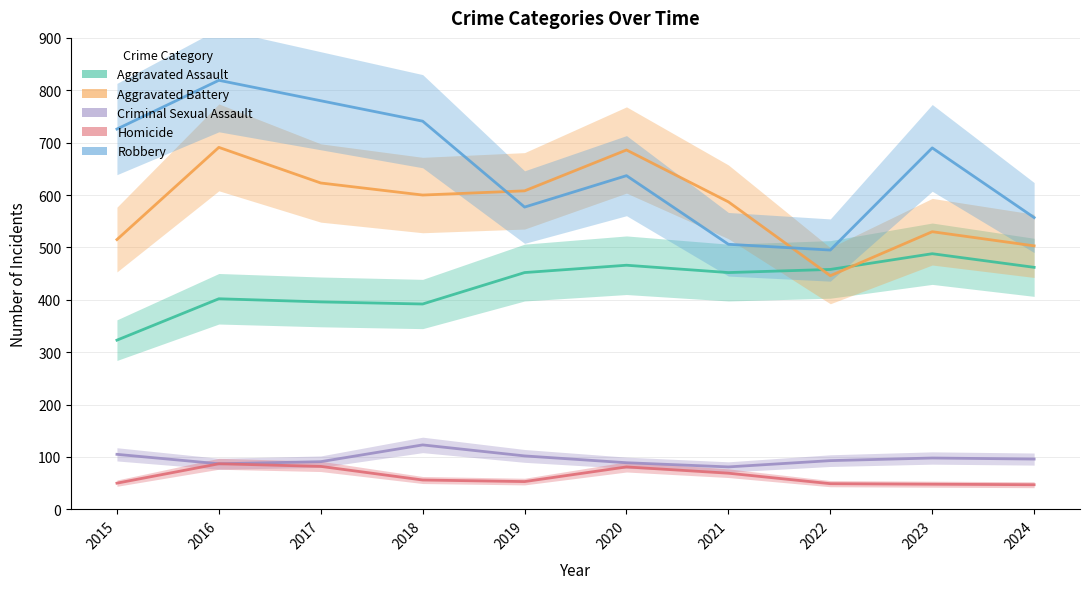

What is the difference between the maximum and minimum values in the Criminal Sexual Assault series?

42